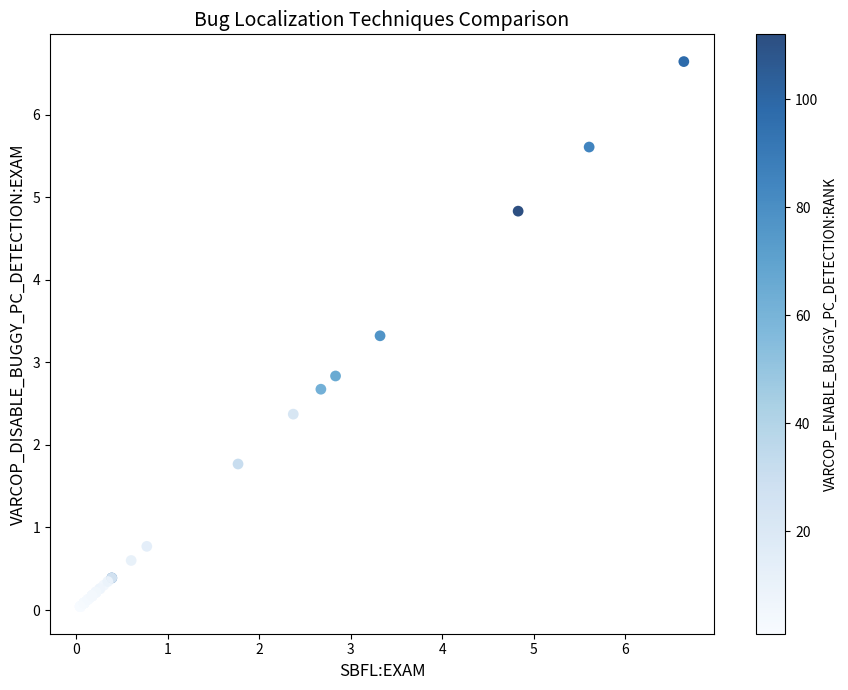

What Y value in the scatter plot is closest to 3?

2.8